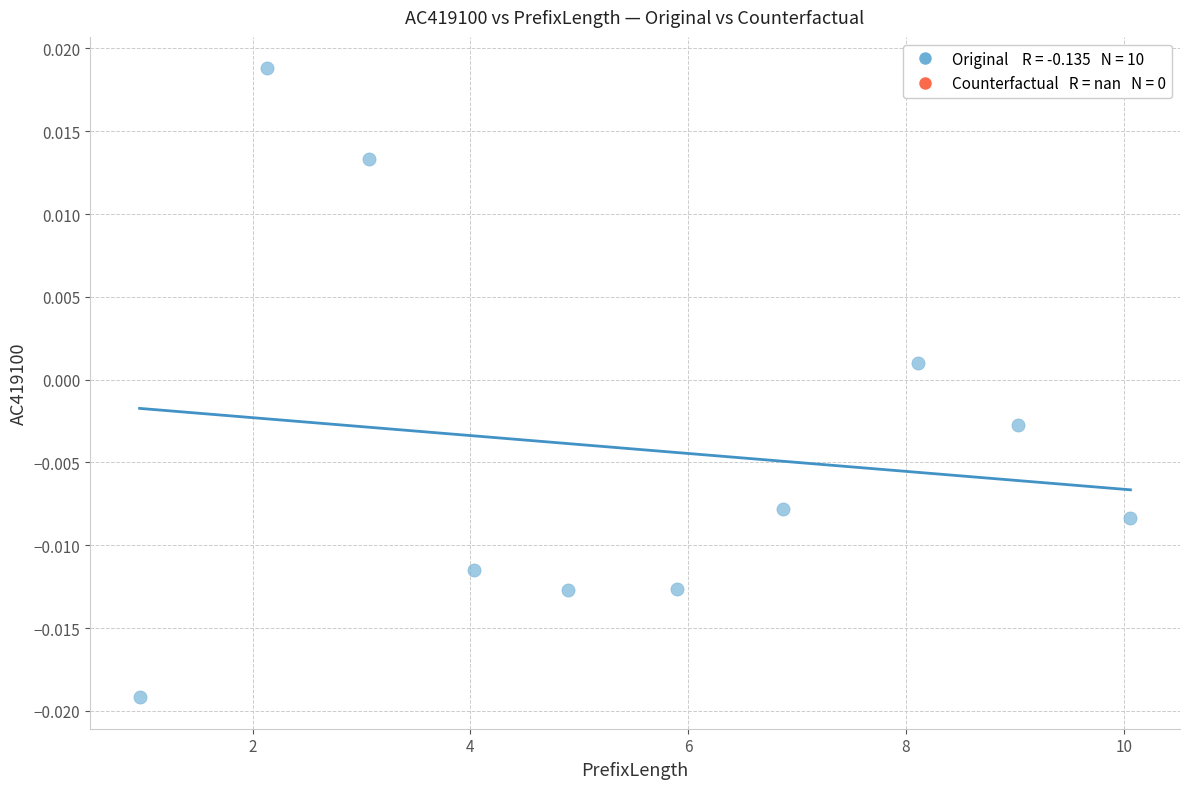

What is the average X value?

5.5